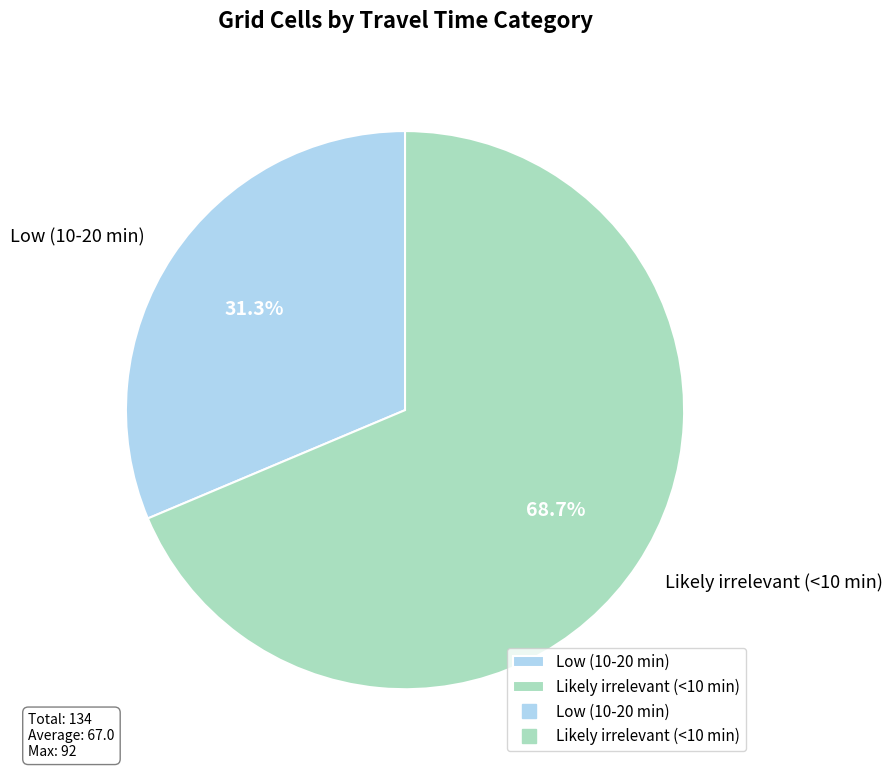

Combined, what portion of the pie is Low (10-20 min) and Likely irrelevant (<10 min)?

100.0%